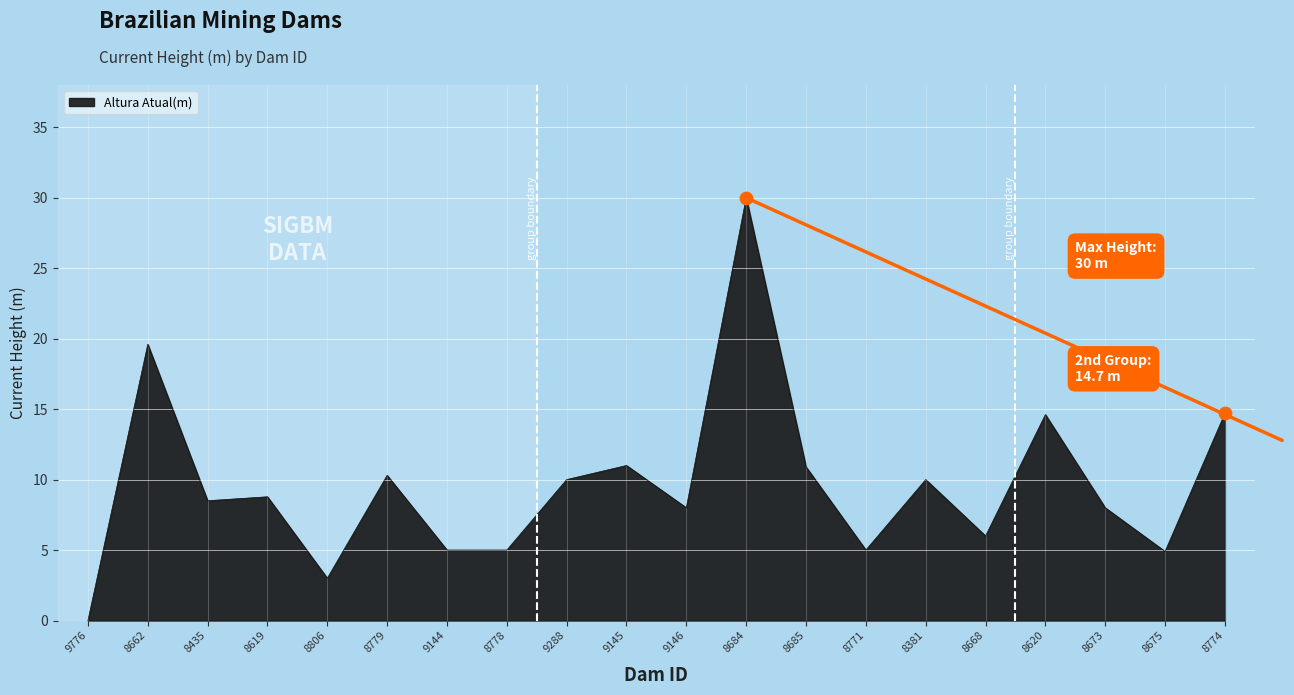

What is the change in value from 8806 to 8778?

+2.0